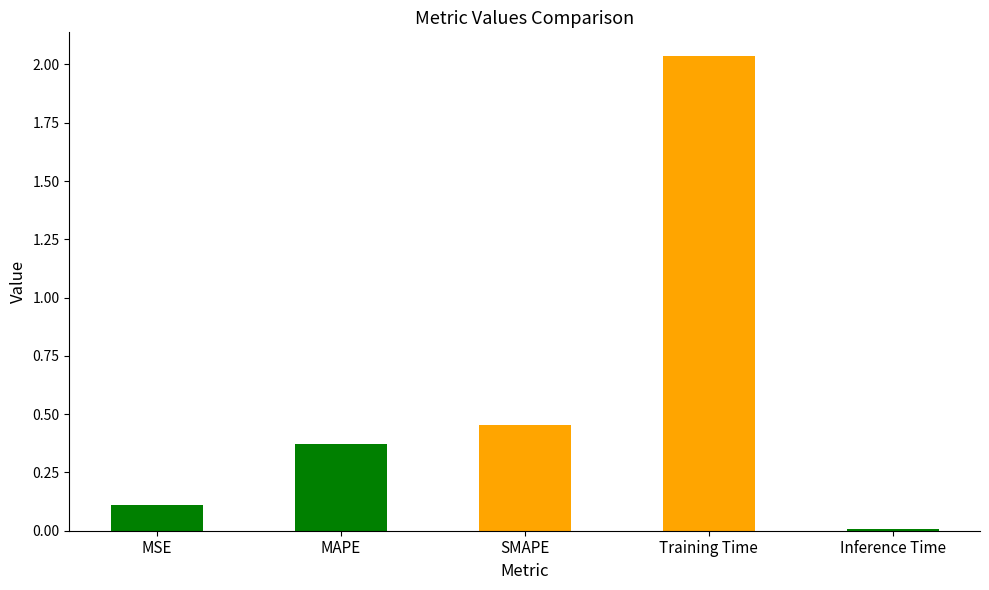

At which category does the chart reach its peak across all series?

Training Time